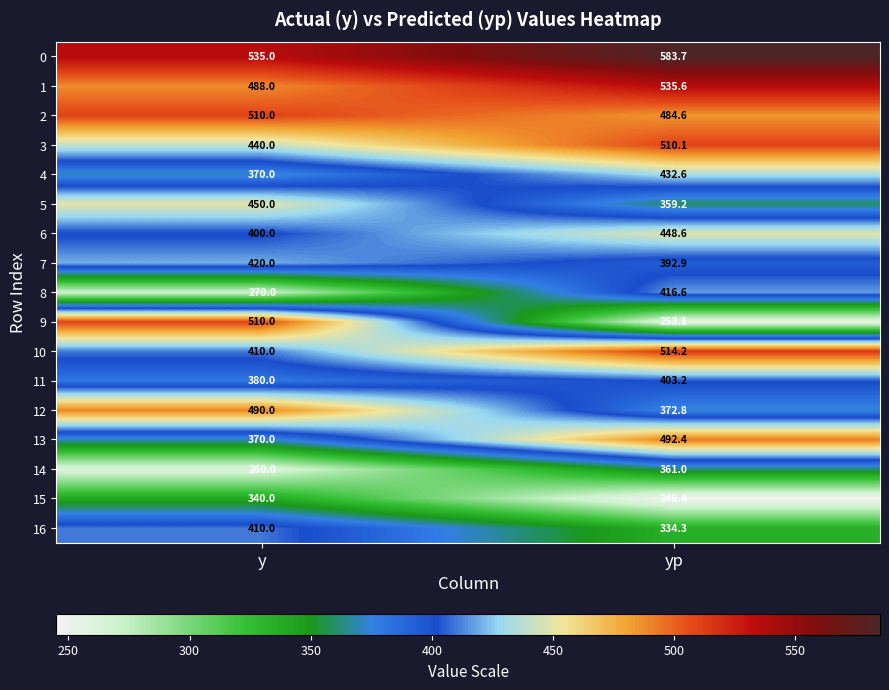

What is the spread (max minus min) of values at yp?

338.3